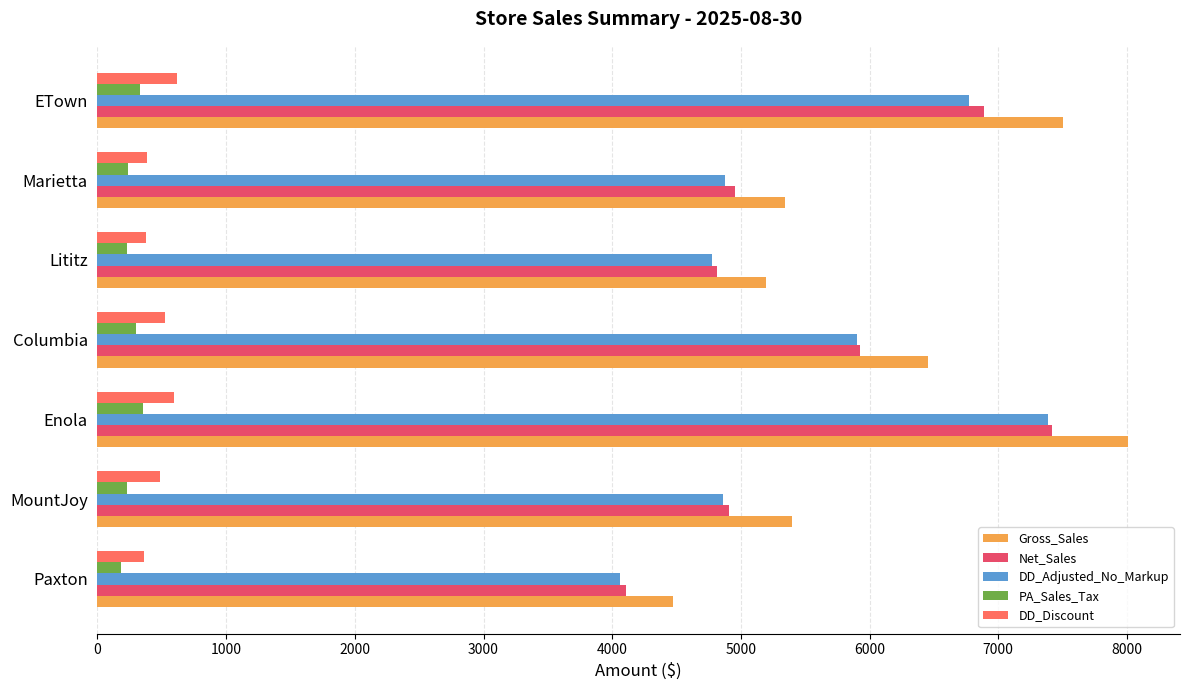

What is the sum of all DD_Discount values?

3352.1